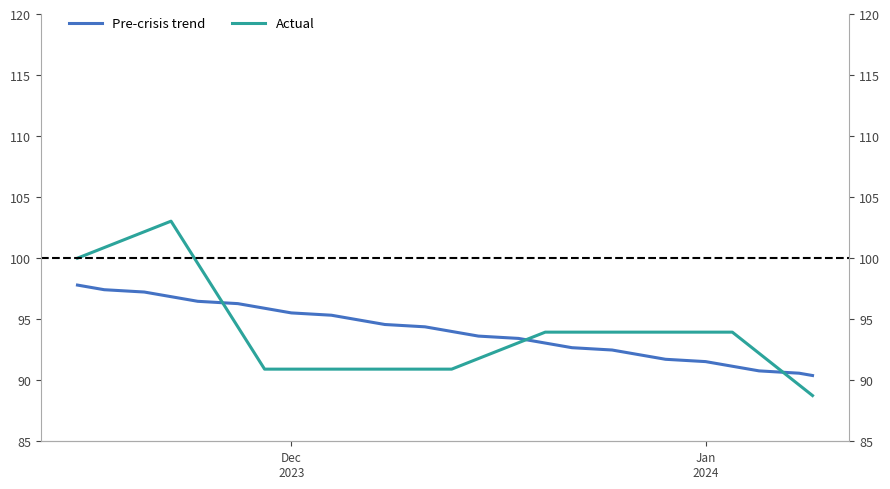

The value of Actual at 39 is 42.2. True or false?

False